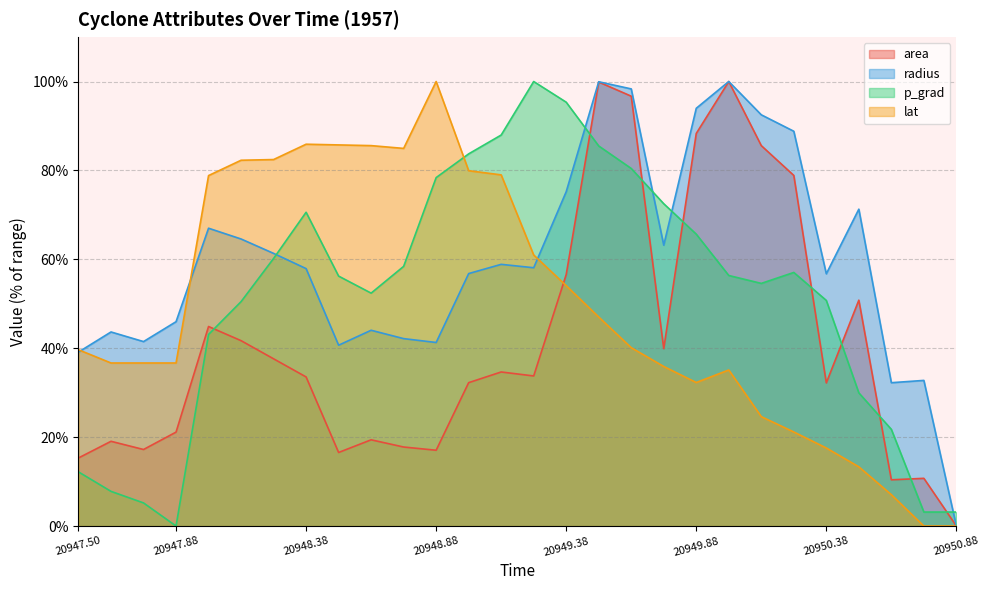

Reading left to right, extract all data points from this chart.

area: 15.3	19.1	17.2	21.1	44.9	41.7	37.6	33.5	16.5	19.4	17.8	17.0	32.3	34.7	33.8	56.6	99.9	96.7	39.9	88.3	100.0	85.6	78.9	32.2	50.8	10.4	10.7	0.0
radius: 39.1	43.7	41.5	46.0	67.0	64.6	61.3	57.9	40.7	44.0	42.2	41.3	56.8	58.9	58.1	75.2	99.9	98.3	63.2	94.0	100.0	92.5	88.8	56.7	71.3	32.2	32.8	0.0
p_grad: 12.2	7.8	5.2	0.0	43.1	50.5	60.2	70.6	56.2	52.4	58.4	78.4	83.7	88.0	100.0	95.3	85.5	80.4	72.5	65.7	56.4	54.6	57.0	50.8	30.0	21.8	3.1	3.1
lat: 39.7	36.7	36.7	36.7	78.8	82.3	82.4	85.9	85.7	85.6	85.0	100.0	79.9	79.0	61.0	54.1	47.0	40.1	35.9	32.3	35.1	24.6	21.2	17.6	13.3	7.1	0.0	0.0